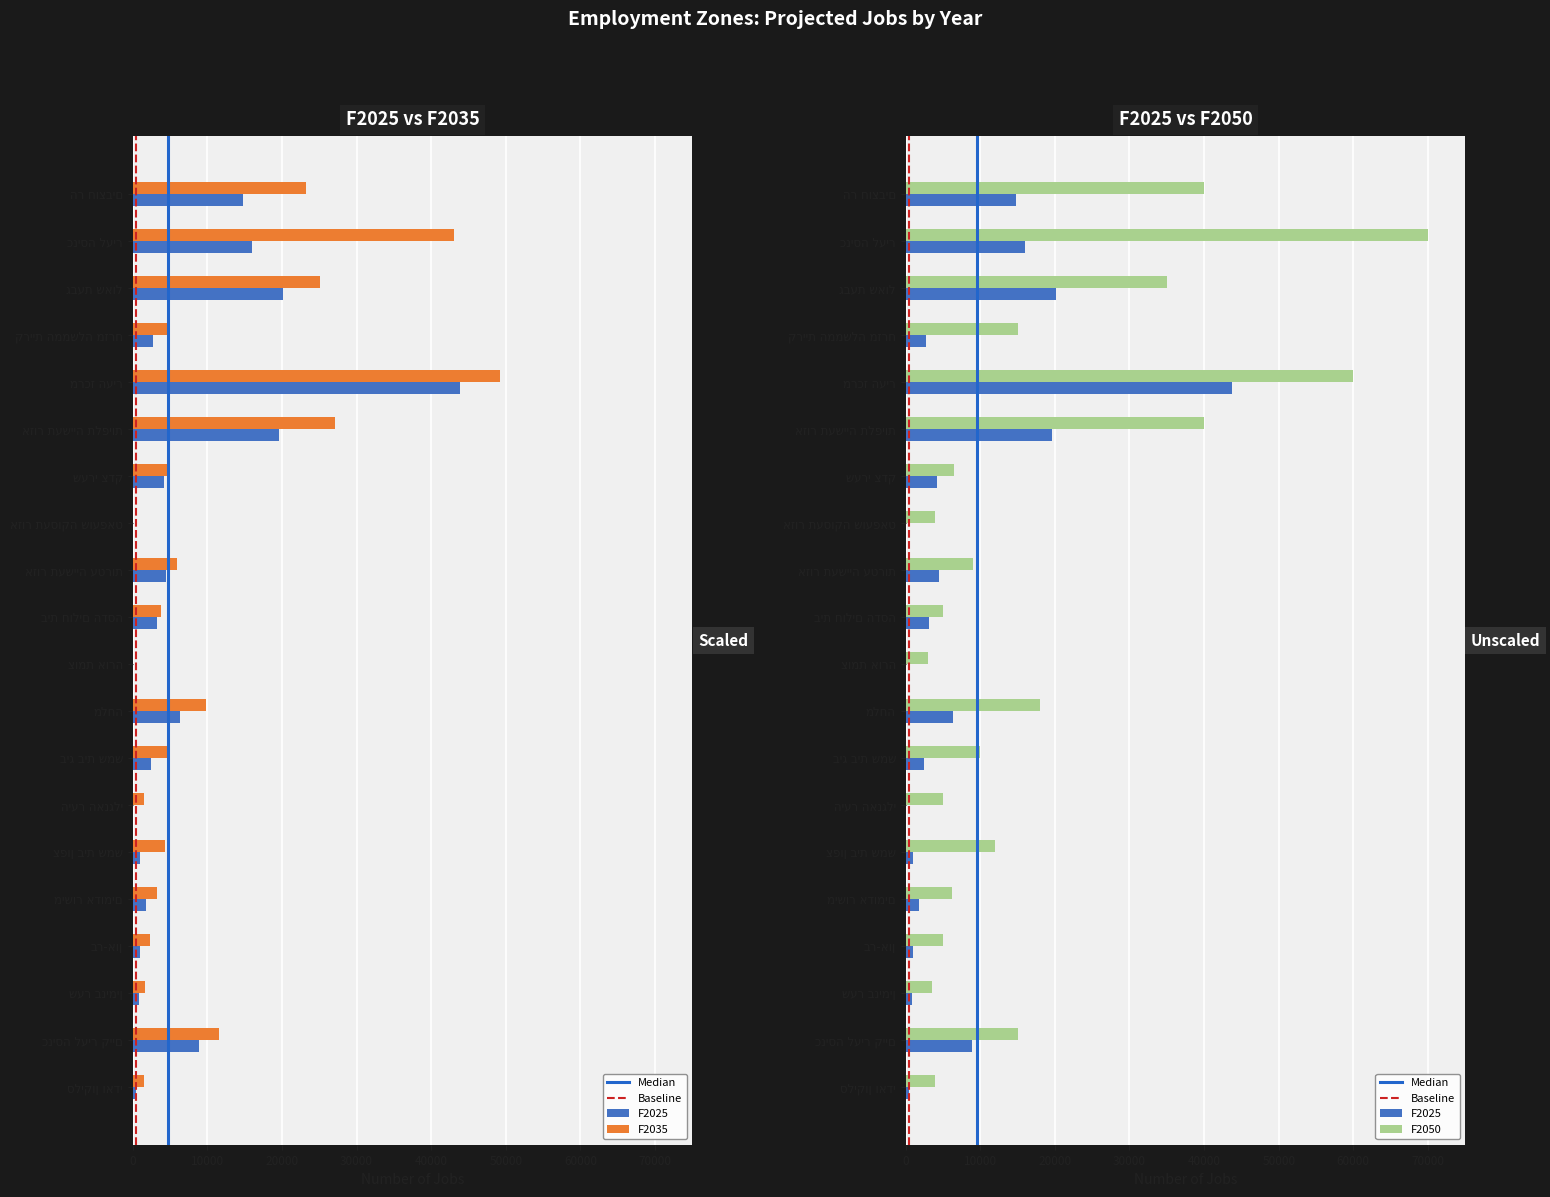

Reading right to left, what are all the values shown in this chart?

F2025: סליקון ואדי=500.0	כניסה לעיר קיים=8871.0	שער בנימין=850.0	בר-און=950.0	מישור אדומים=1750.0	צפון בית שמש=1000.0	היער האנגלי=0.0	ביג בית שמש=2500.0	מלחה=6300.0	צומת אורה=0.0	בית חולים הדסה=3200.0	אזור תעשייה עטרות=4500.0	אזור תעסוקה שועפאט=0.0	שערי צדק=4250.0	אזור תעשייה תלפיות=19575.0	מרכז העיר=43800.0	קריית הממשלה מזרח=2750.0	גבעת שאול=20150.0	כניסה לעיר=16016.0	הר חוצבים=14800.0
F2035: סליקון ואדי=1550.0	כניסה לעיר קיים=11595.0	שער בנימין=1600.0	בר-און=2300.0	מישור אדומים=3250.0	צפון בית שמש=4300.0	היער האנגלי=1500.0	ביג בית שמש=4750.0	מלחה=9810.0	צומת אורה=0.0	בית חולים הדסה=3800.0	אזור תעשייה עטרות=6000.0	אזור תעסוקה שועפאט=0.0	שערי צדק=5000.0	אזור תעשייה תלפיות=27100.0	מרכז העיר=49200.0	קריית הממשלה מזרח=4587.5	גבעת שאול=25100.0	כניסה לעיר=43008.0	הר חוצבים=23200.0
F2050: סליקון ואדי=4000.0	כניסה לעיר קיים=15000.0	שער בנימין=3500.0	בר-און=5000.0	מישור אדומים=6250.0	צפון בית שמש=12000.0	היער האנגלי=5000.0	ביג בית שמש=10000.0	מלחה=18000.0	צומת אורה=3000.0	בית חולים הדסה=5000.0	אזור תעשייה עטרות=9000.0	אזור תעסוקה שועפאט=4000.0	שערי צדק=6500.0	אזור תעשייה תלפיות=40000.0	מרכז העיר=60000.0	קריית הממשלה מזרח=15000.0	גבעת שאול=35000.0	כניסה לעיר=70000.0	הר חוצבים=40000.0